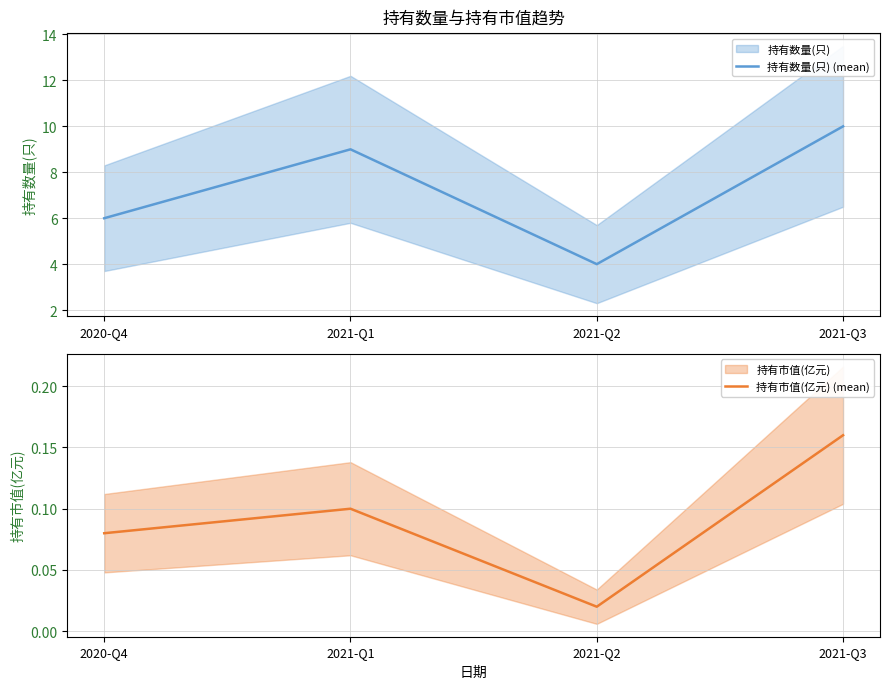

Reading left to right, extract all data points from this chart.

持有数量(只) (mean): 6.0	9.0	4.0	10.0
持有市值(亿元) (mean): 0.1	0.1	0.0	0.2